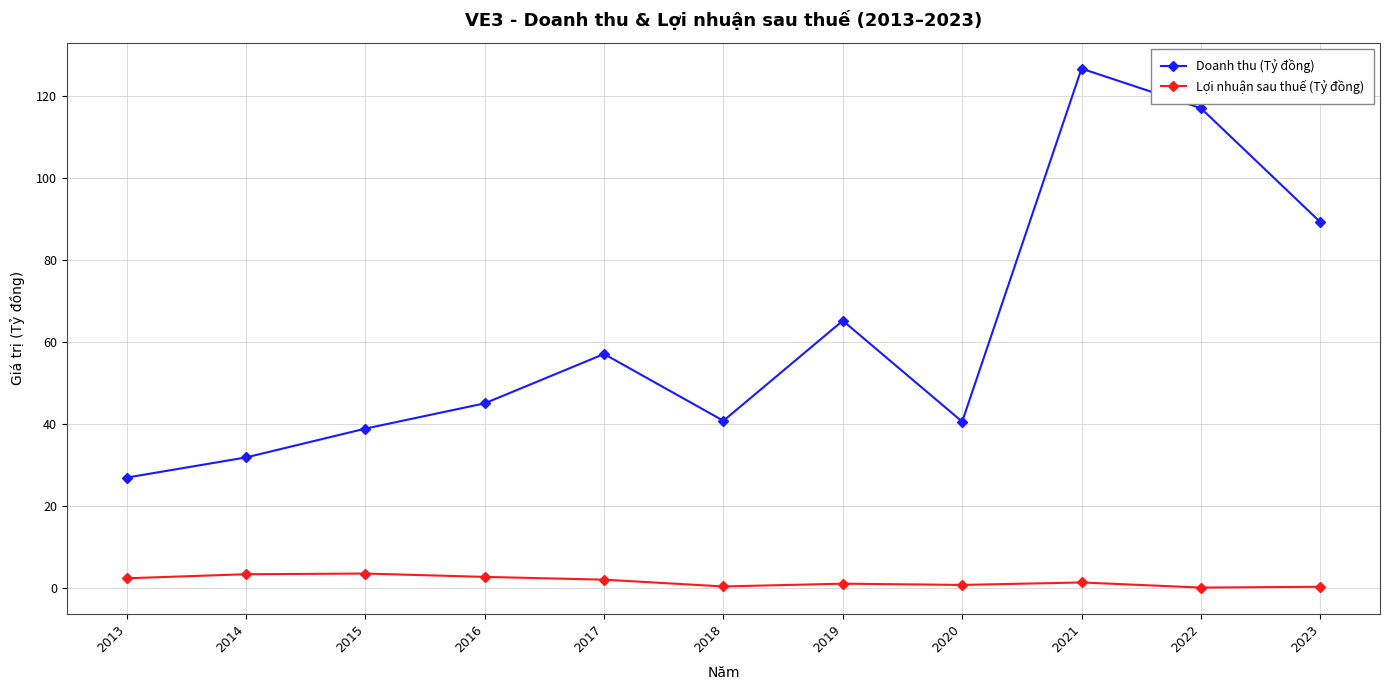

Is the value of Lợi nhuận sau thuế (Tỷ đồng) at 2015 greater than the value of Doanh thu (Tỷ đồng) at 2022?

No